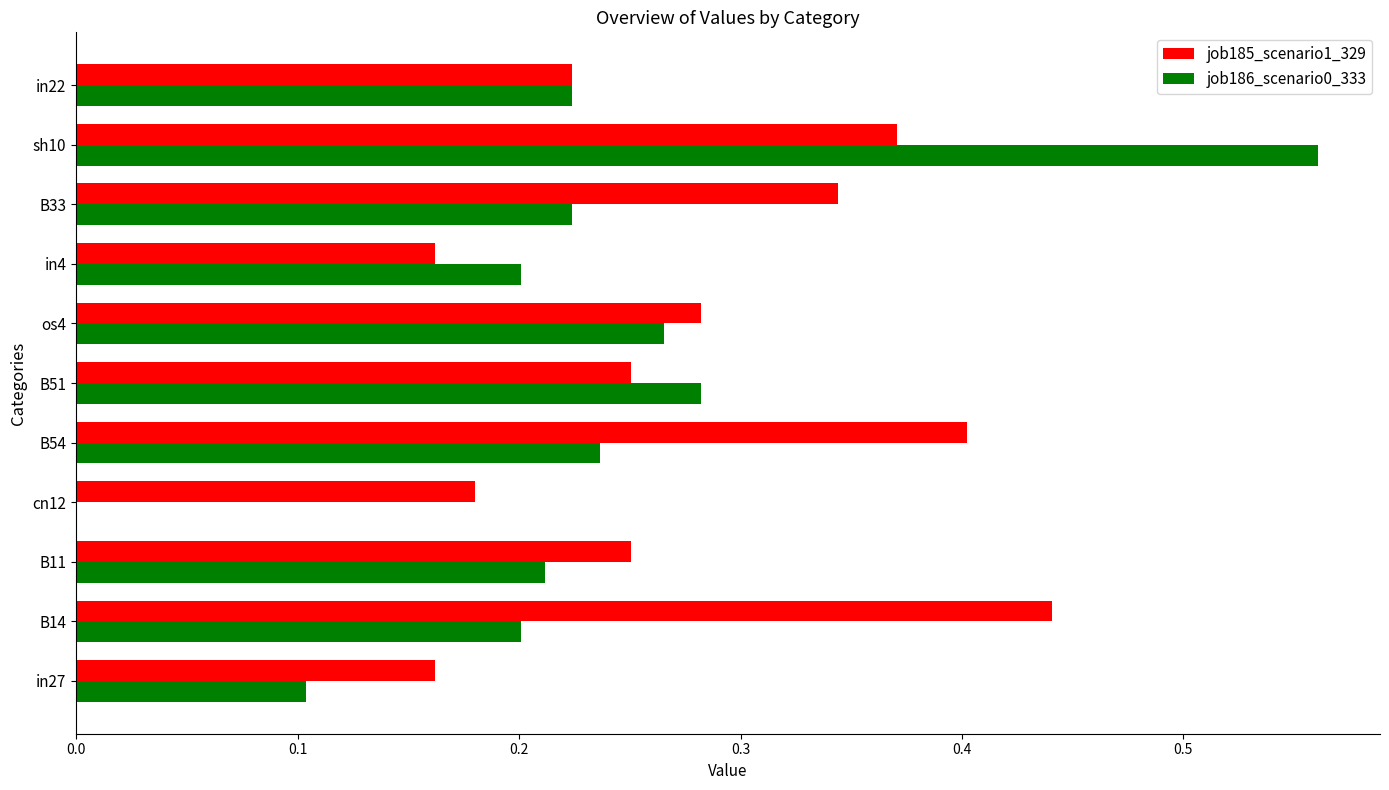

Is the value of job185_scenario1_329 at in22 greater than the value of job186_scenario0_333 at cn12?

Yes